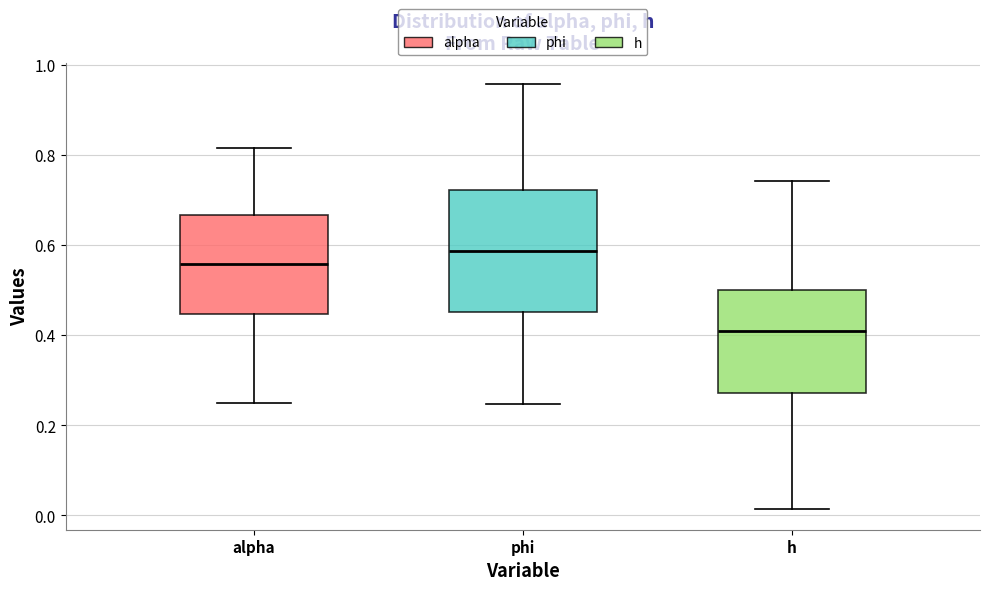

Which box is the tallest, from its lower edge to its upper edge?

phi